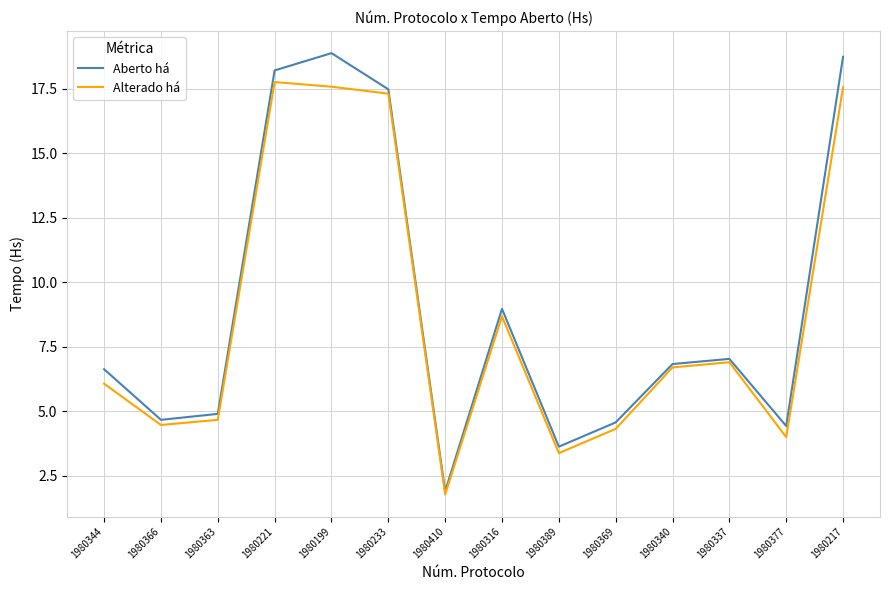

What is the sum of all Alterado há values?

121.1